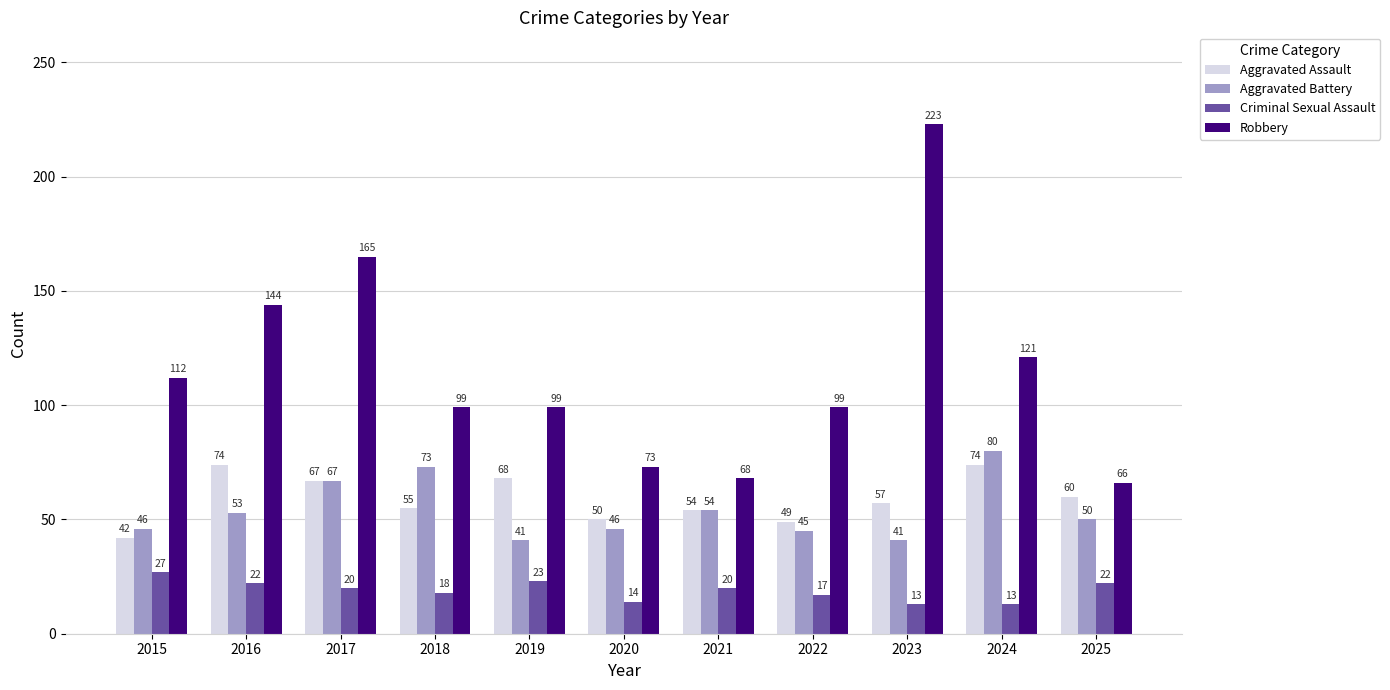

What is the spread (max minus min) of values at 2018?

81